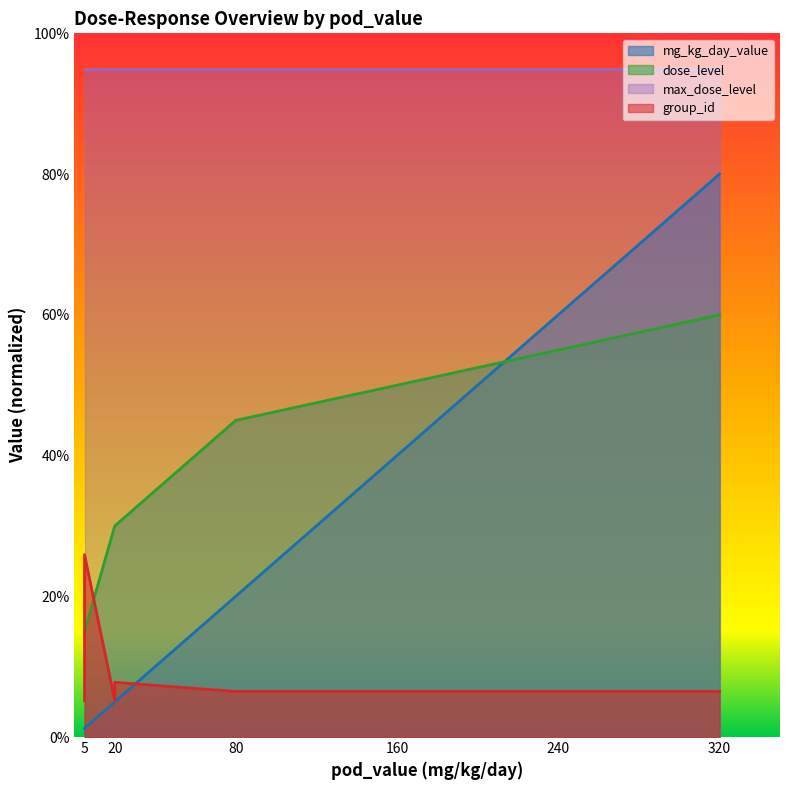

How many intersections are there between mg_kg_day_value and dose_level?

1